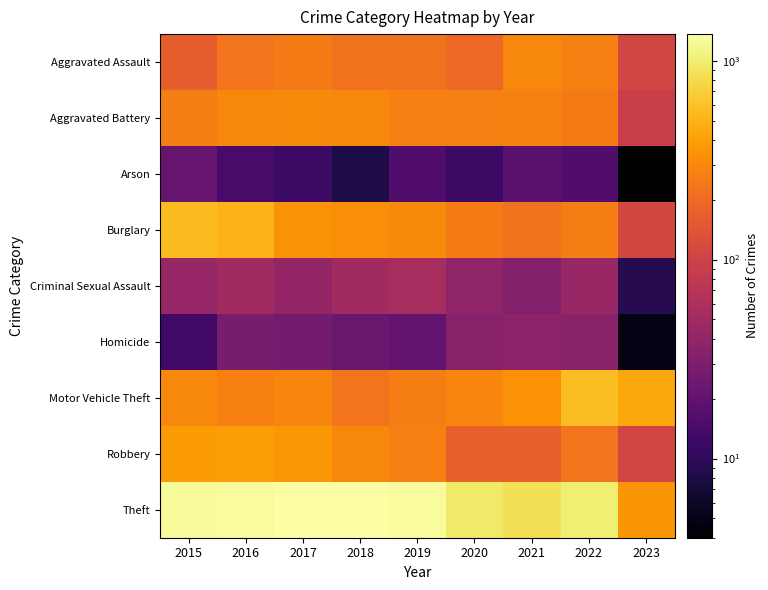

Count the number of categories in the chart.

9